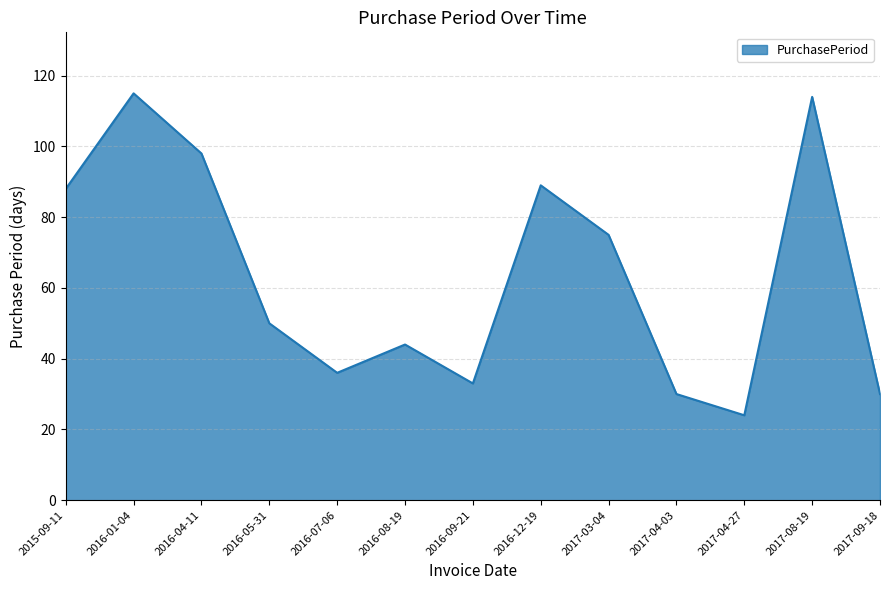

Reading left to right, what are all the values shown in this chart?

88	115	98	50	36	44	33	89	75	30	24	114	30